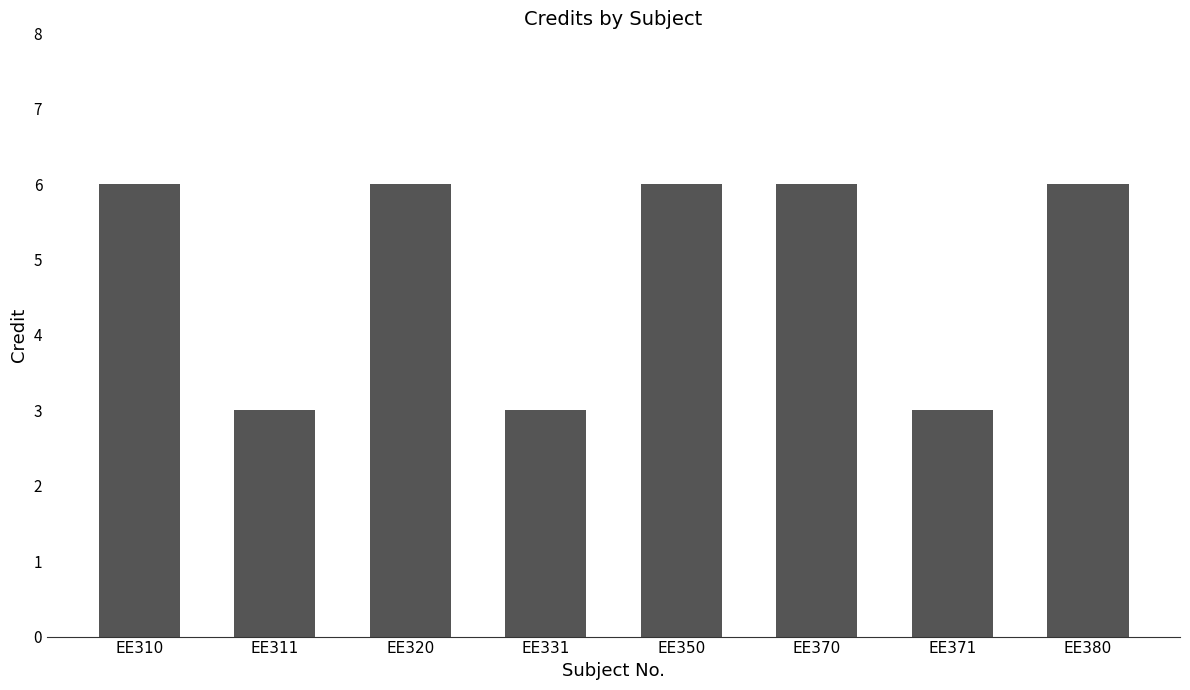

What is the value of the 2nd bar from the left?

3